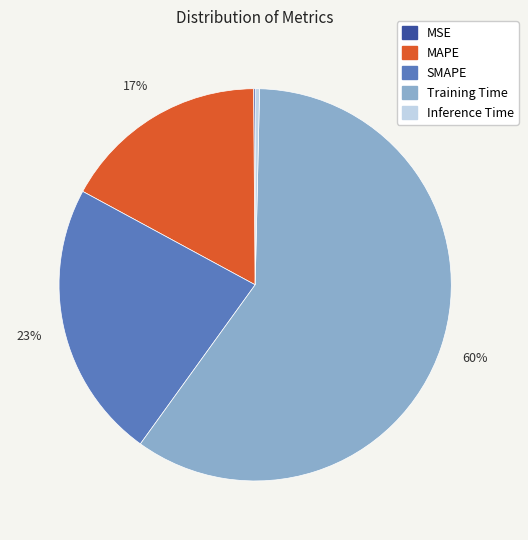

To the nearest percent, what is the combined percentage of Inference Time and MAPE?

17%